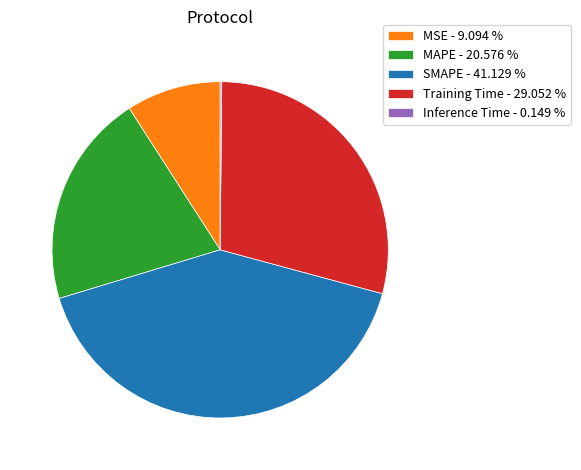

Does any single category account for the majority?

No